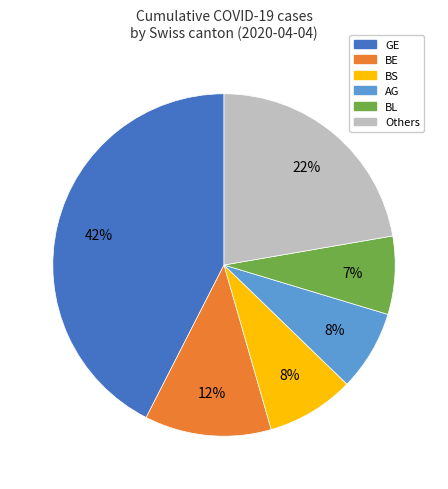

To the nearest percent, what is the difference between the largest and smallest slice percentages?

35%